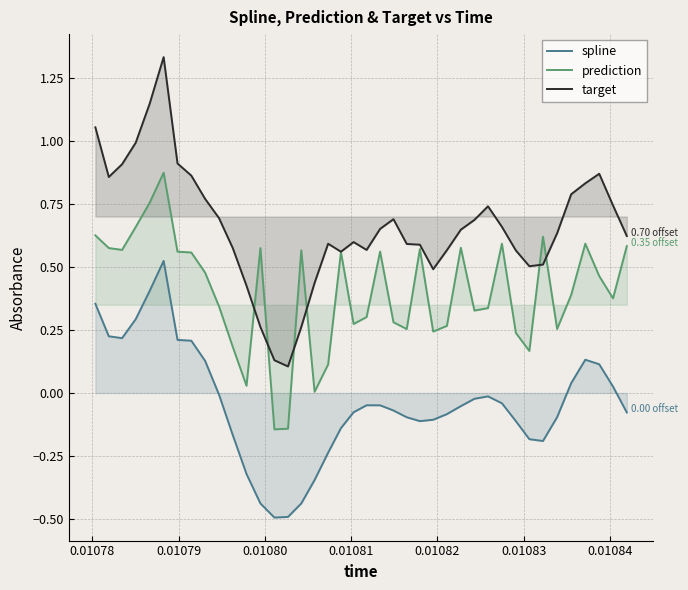

List the series in order of their overall mean, highest first.

target, prediction, spline